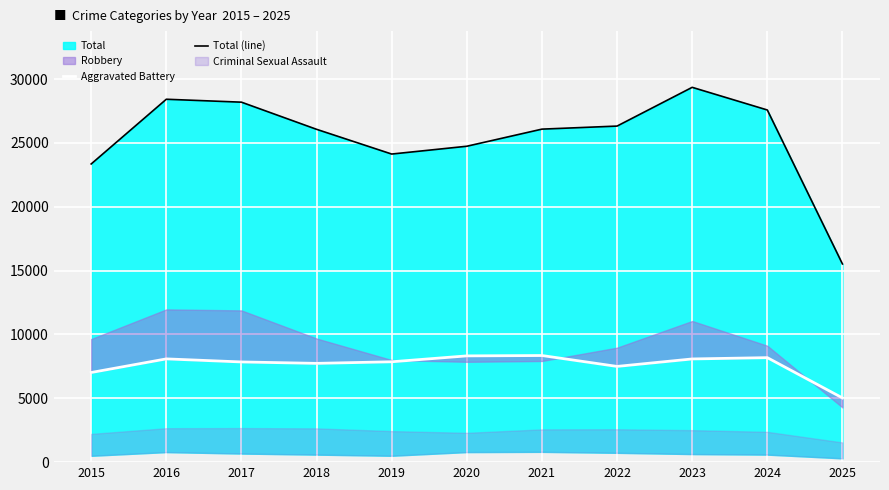

The value of Total (line) at 2023 is 29348. True or false?

True